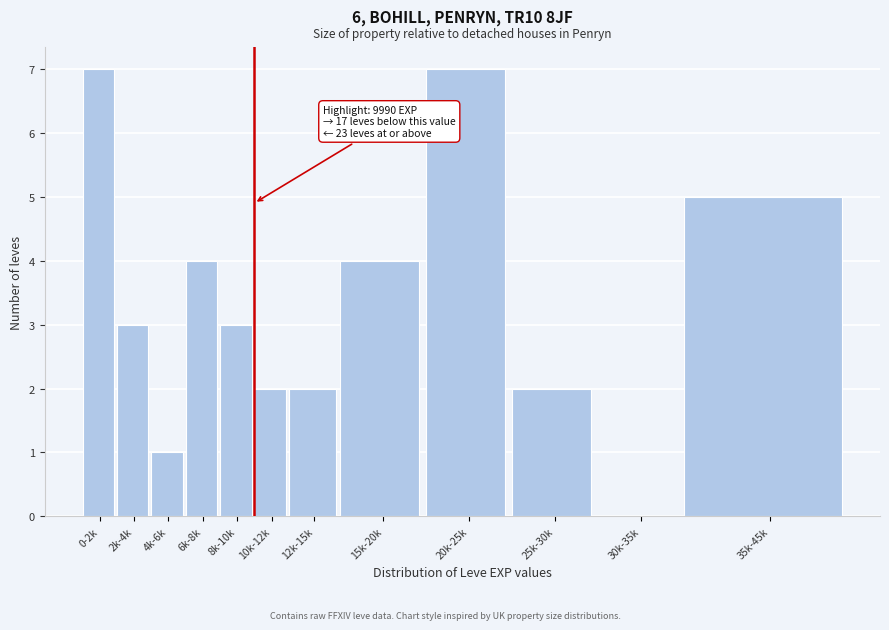

Reading left to right, transcribe all the data shown in this chart.

0-2k=7	2k-4k=3	4k-6k=1	6k-8k=4	8k-10k=3	10k-12k=2	12k-15k=2	15k-20k=4	20k-25k=7	25k-30k=2	30k-35k=0	35k-45k=5